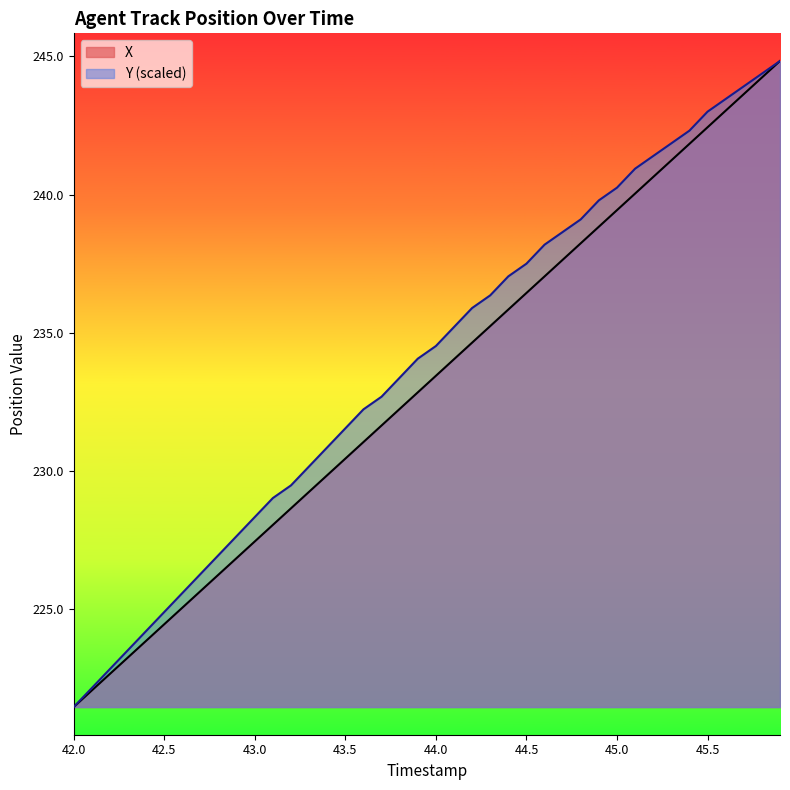

What is the smallest value displayed?

221.5